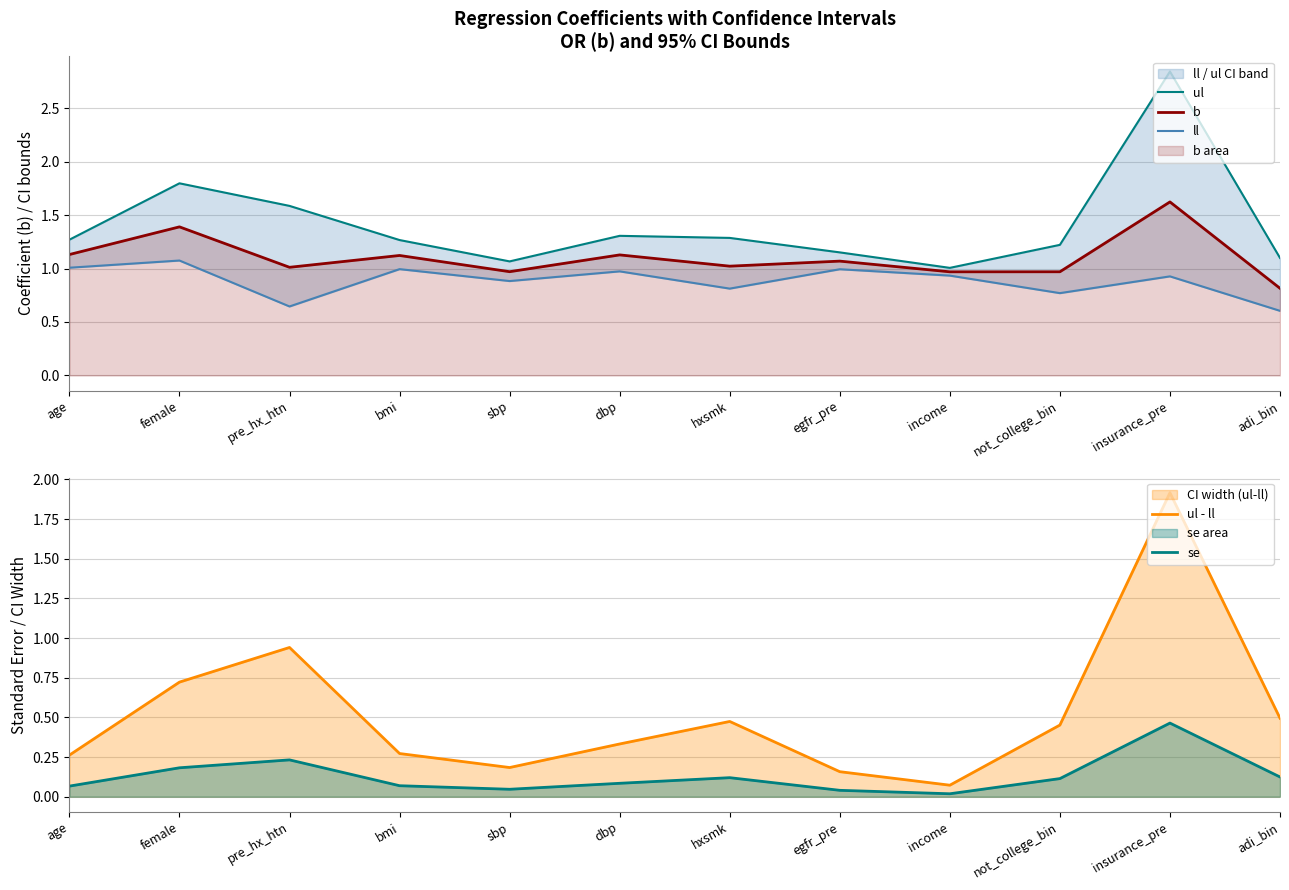

What is the minimum value for ul?

1.0